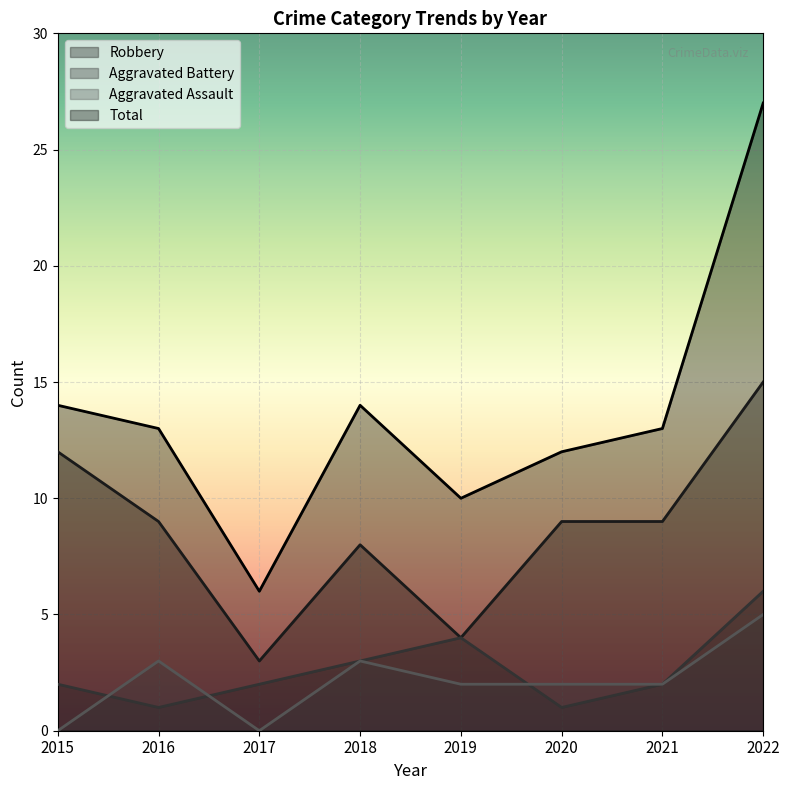

Reading left to right, list all the values displayed in this chart.

Robbery: 12	9	3	8	4	9	9	15
Aggravated Battery: 2	1	2	3	4	1	2	6
Aggravated Assault: 0	3	0	3	2	2	2	5
Total: 14	13	6	14	10	12	13	27